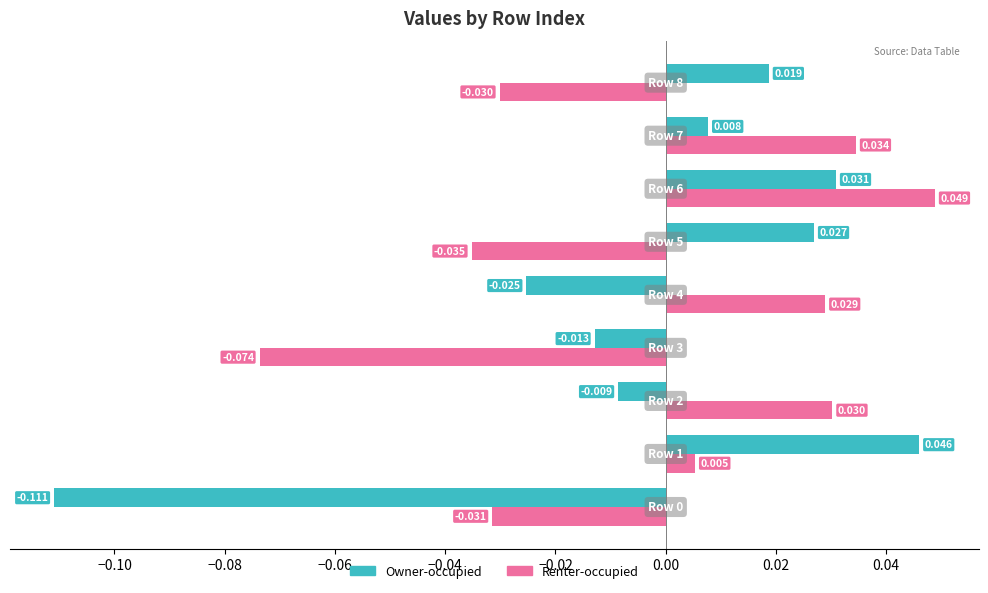

Is the value of Renter-occupied at Row 6 greater than the value of Owner-occupied at Row 7?

Yes